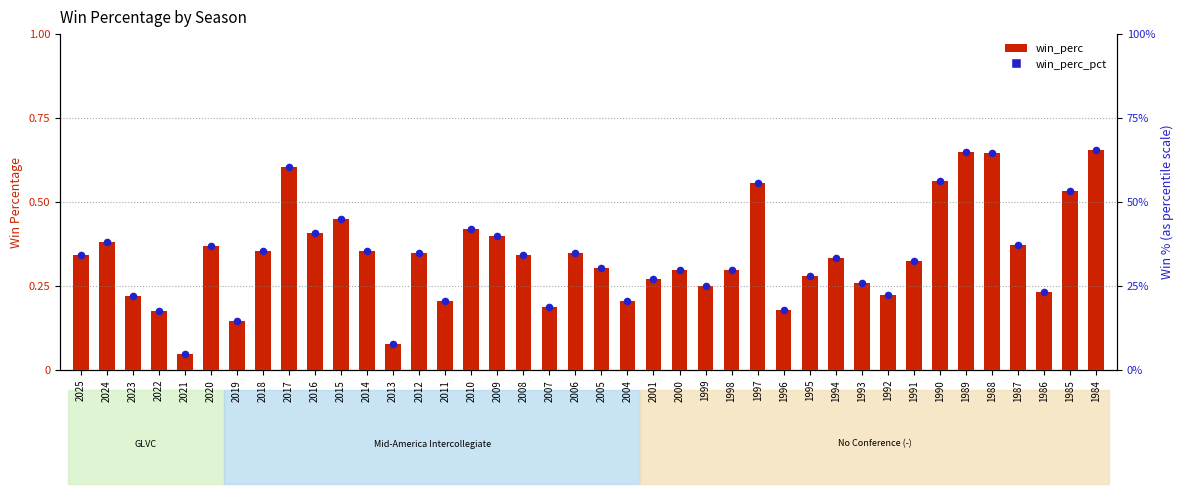

Which series has the largest Y range (max minus min)?

win_perc_pct